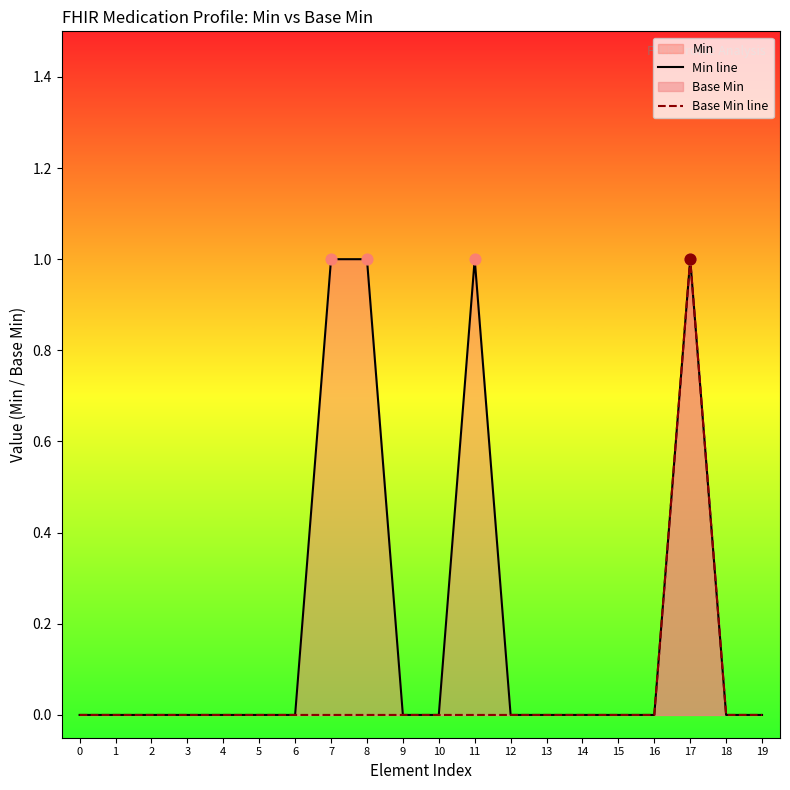

At how many categories does at least one series exceed 0?

4